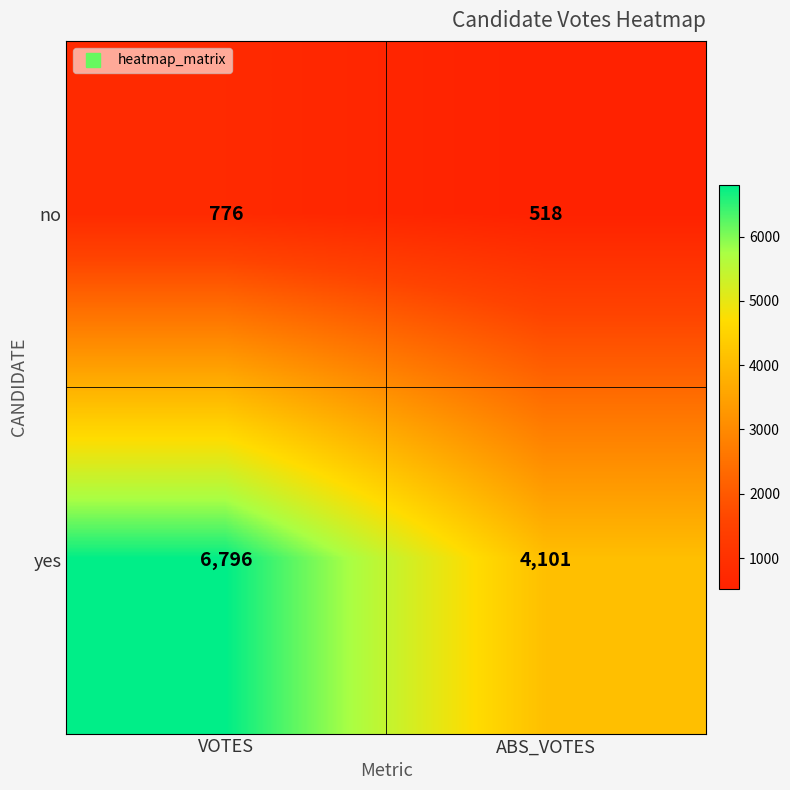

What is the sum of all yes values?

10897